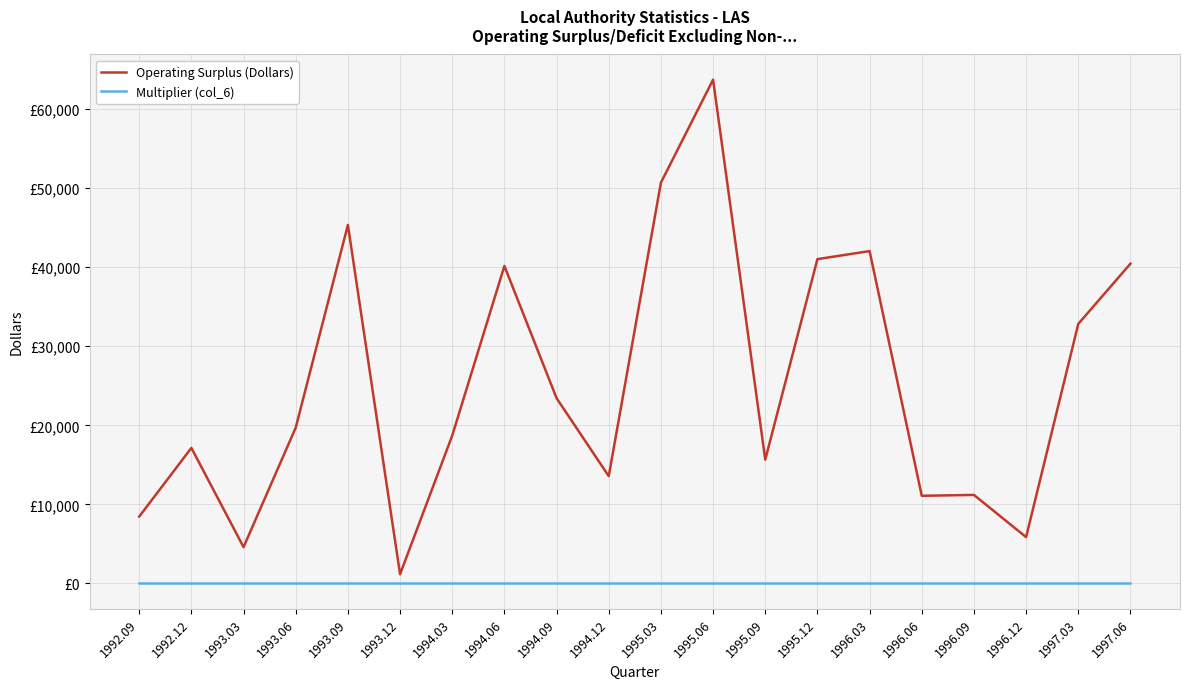

True or false: Operating Surplus (Dollars) and Multiplier (col_6) intersect in this chart.

False